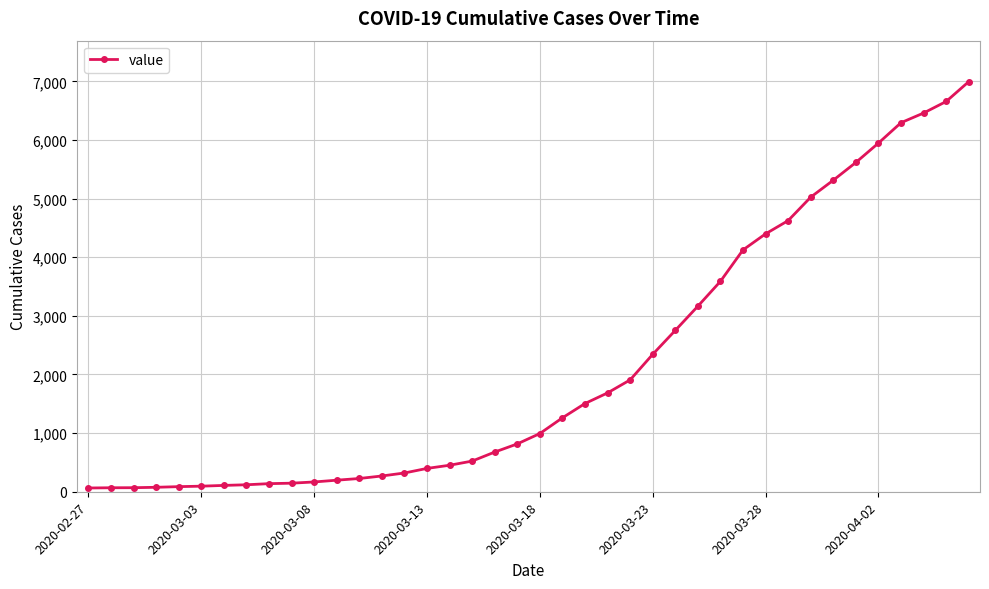

What is the sum of all values?

85677